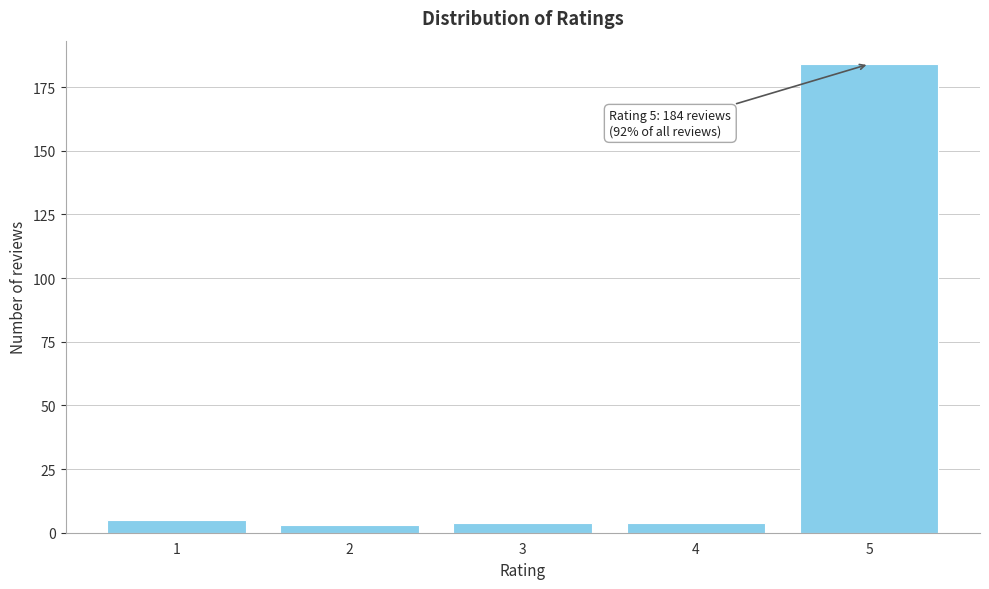

Reading left to right, list all the values displayed in this chart.

5	3	4	4	184